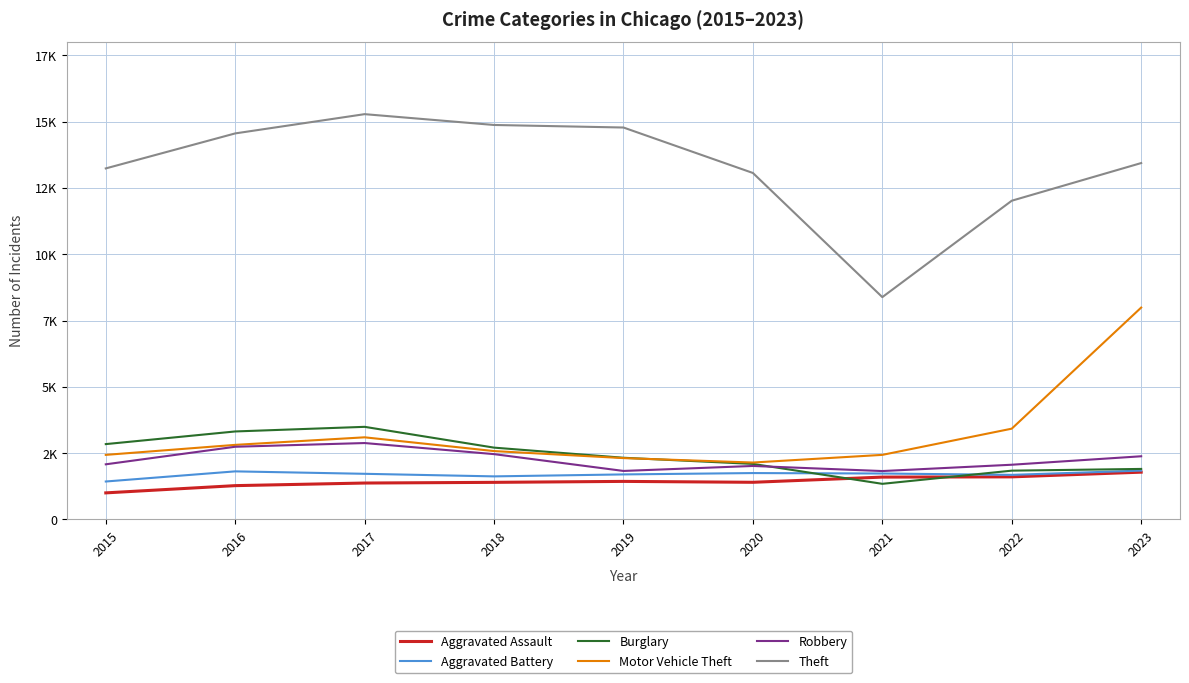

The value of Aggravated Battery at 2018 is 634. True or false?

False